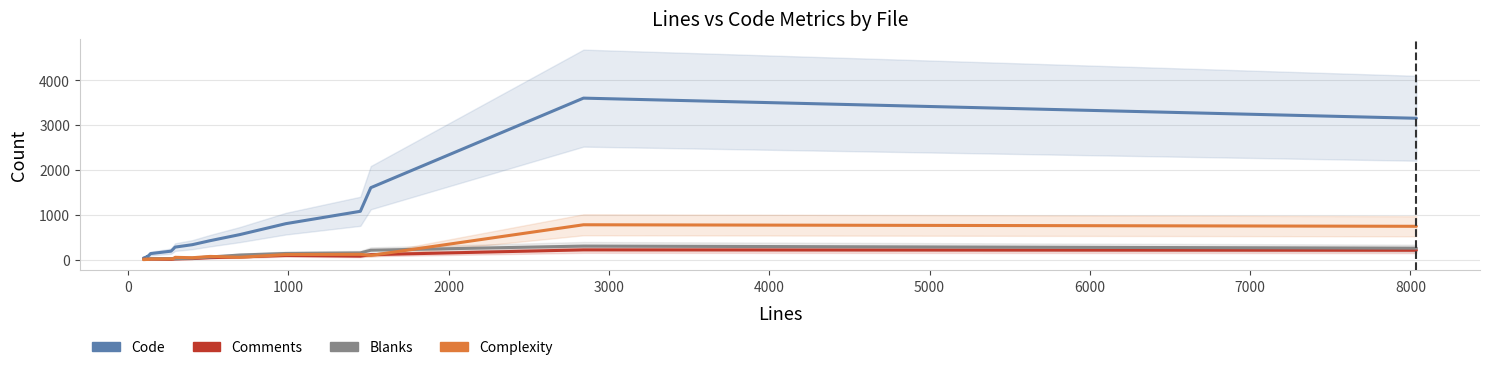

Is it true that Complexity equals 12.7 at 0?

False